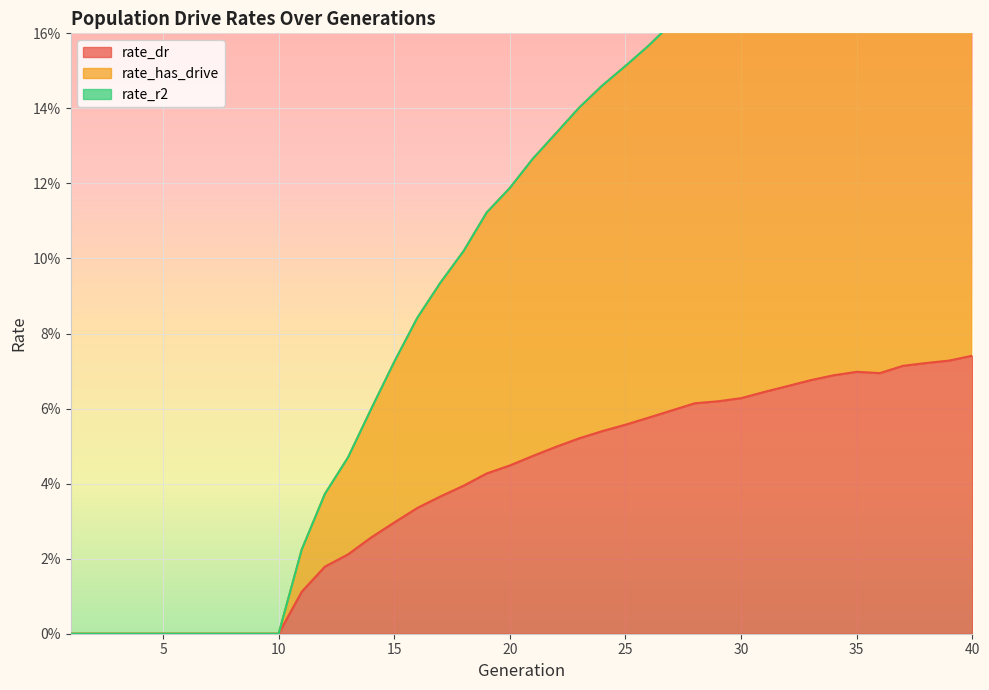

Which series has the largest total across all categories?

rate_has_drive